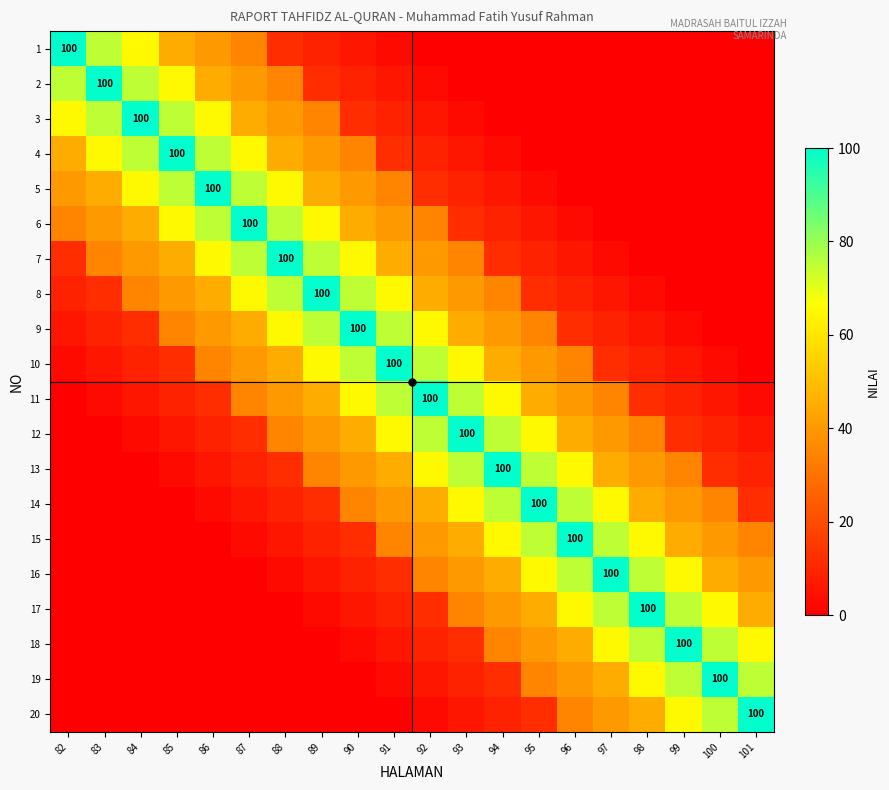

Which category has the highest value across all series?

82